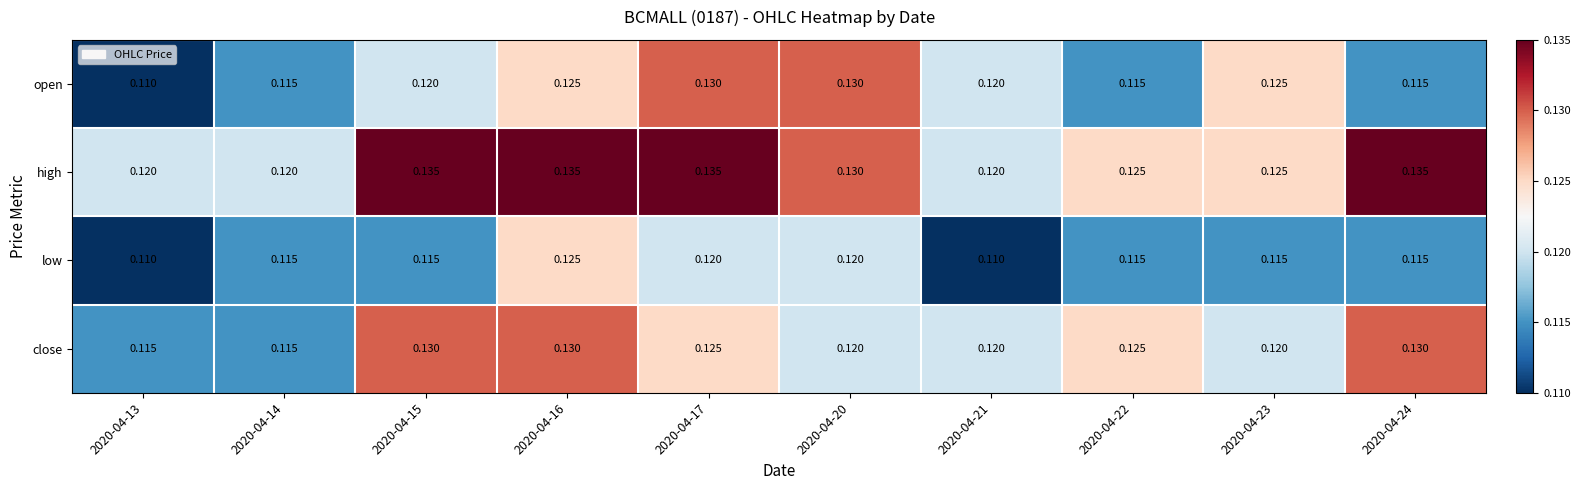

At how many categories does at least one series exceed 0?

10